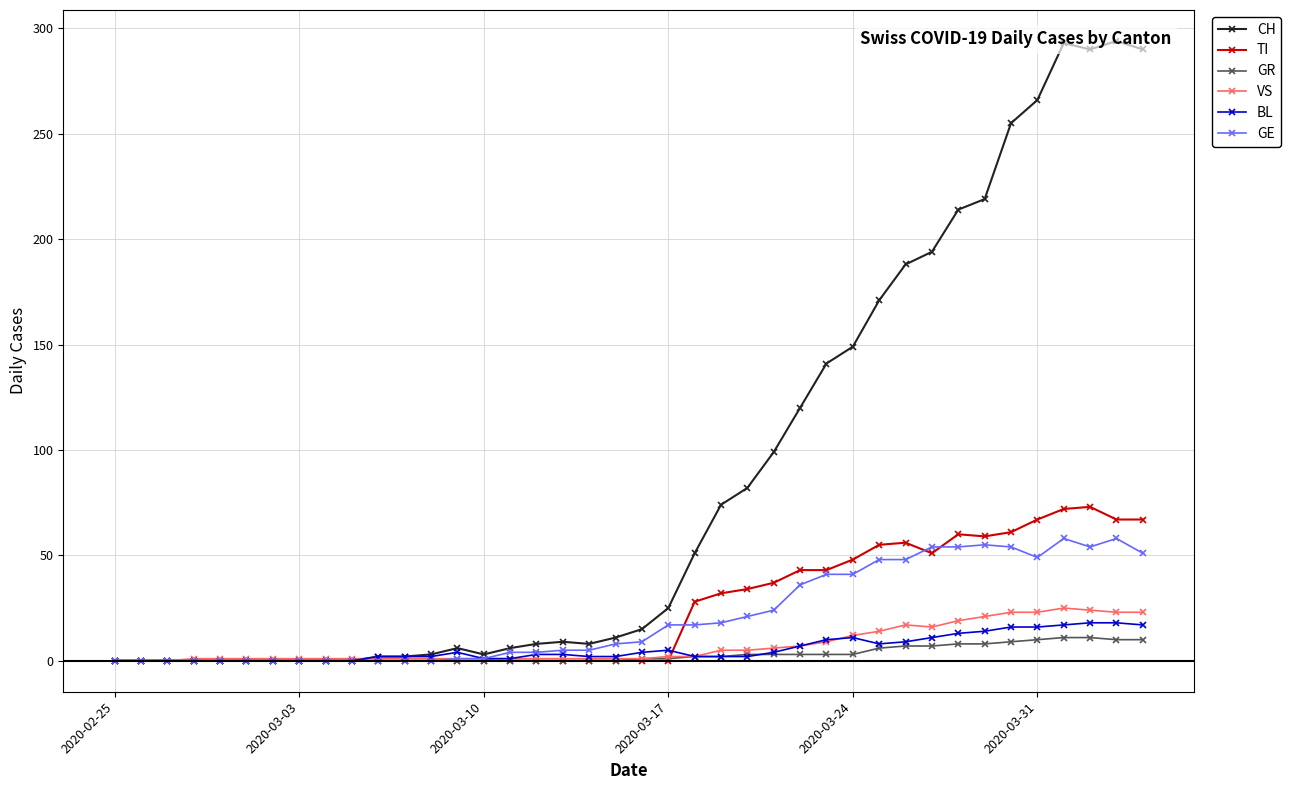

What is the maximum value for GE?

58